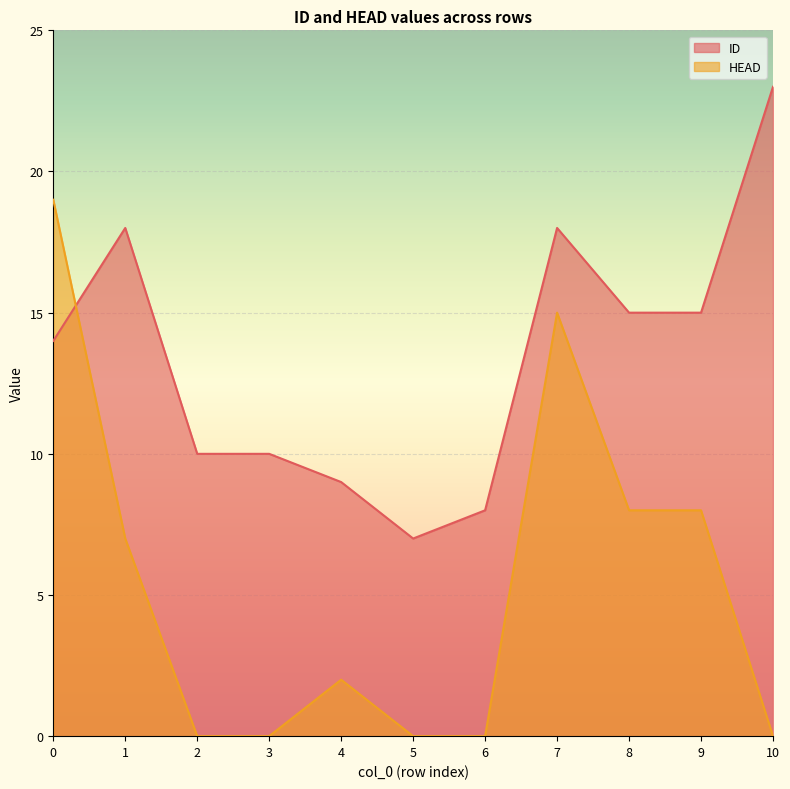

Which has a higher value, 5 or 8?

8